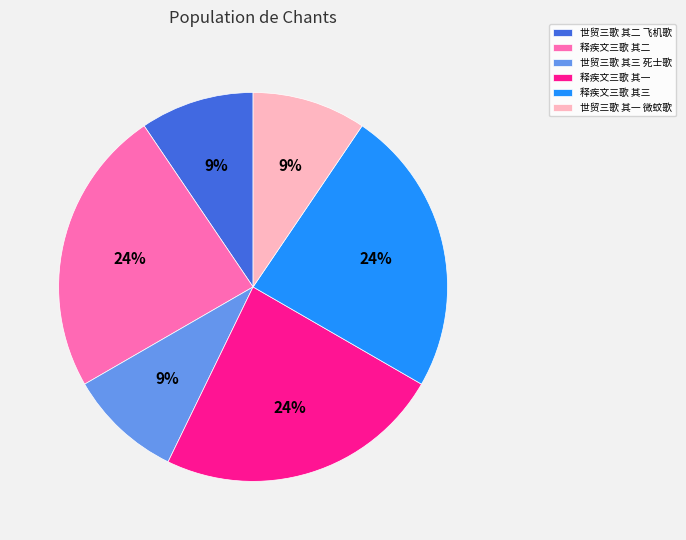

What percentage is the 释疾文三歌 其二 slice, to the nearest percent?

24%